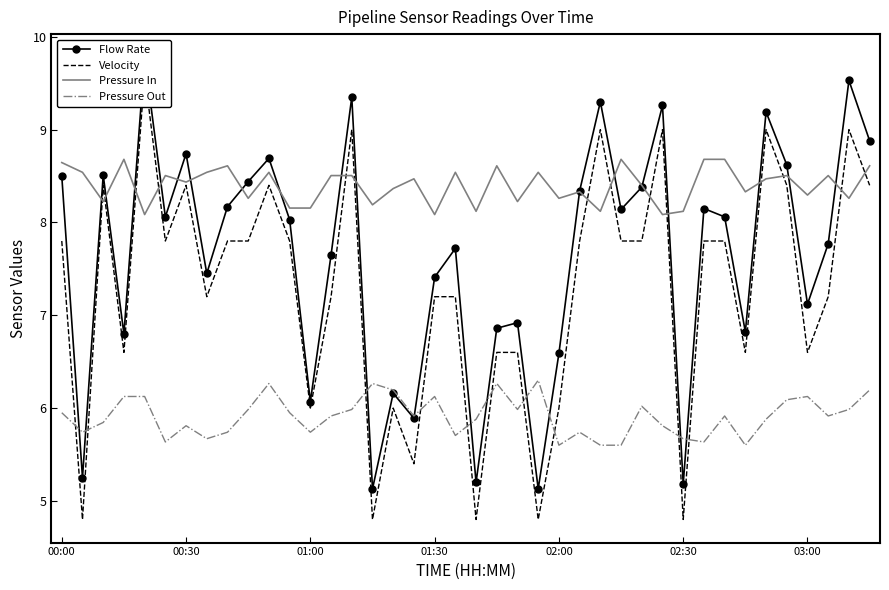

How many lines are shown in the chart?

4